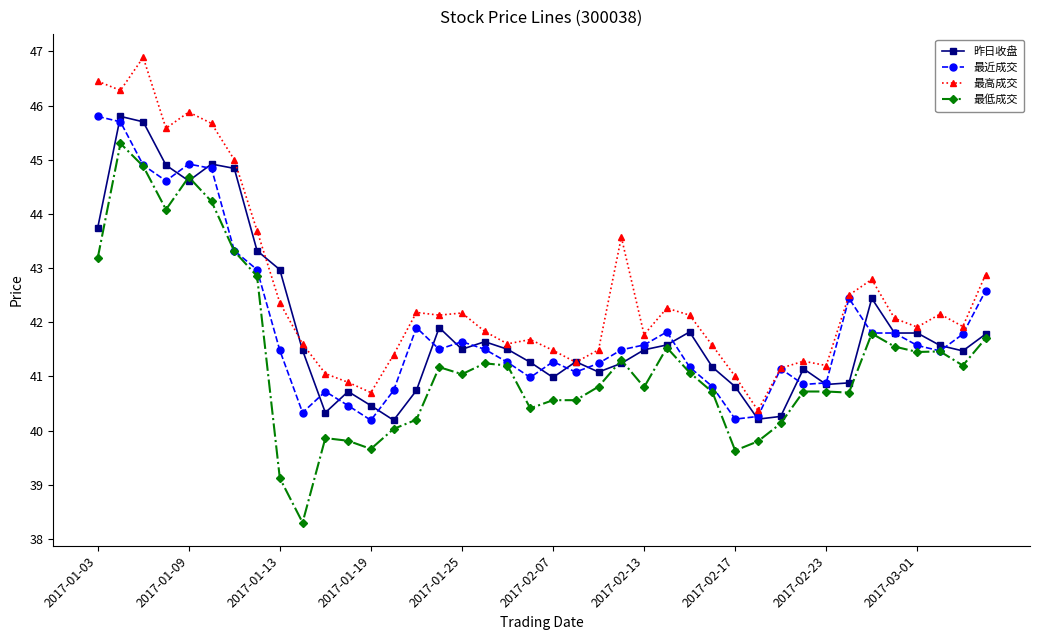

How many data points in 最低成交 are less than 41?

19